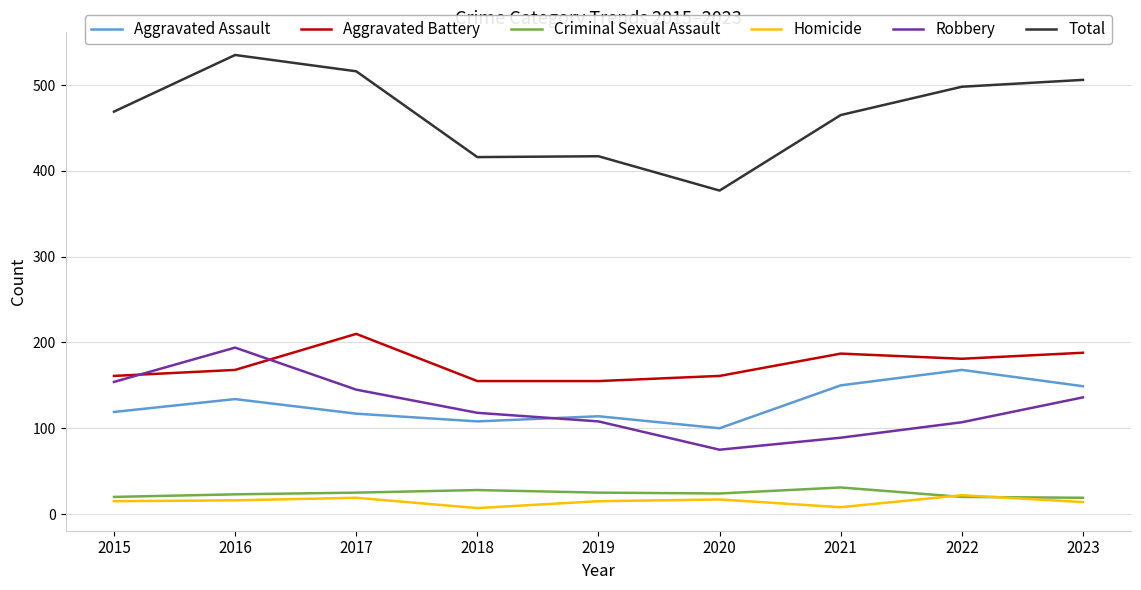

What is the average value of the Criminal Sexual Assault series?

24